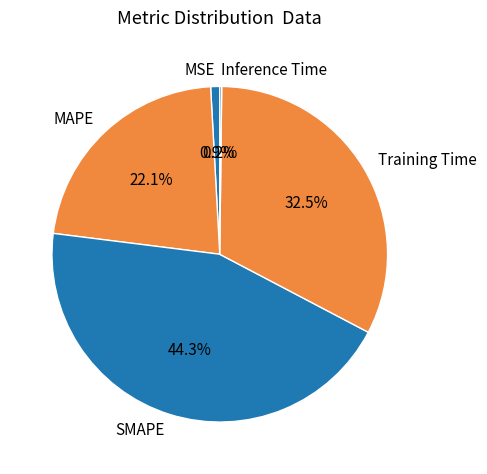

To the nearest percent, what portion does MAPE represent?

22%